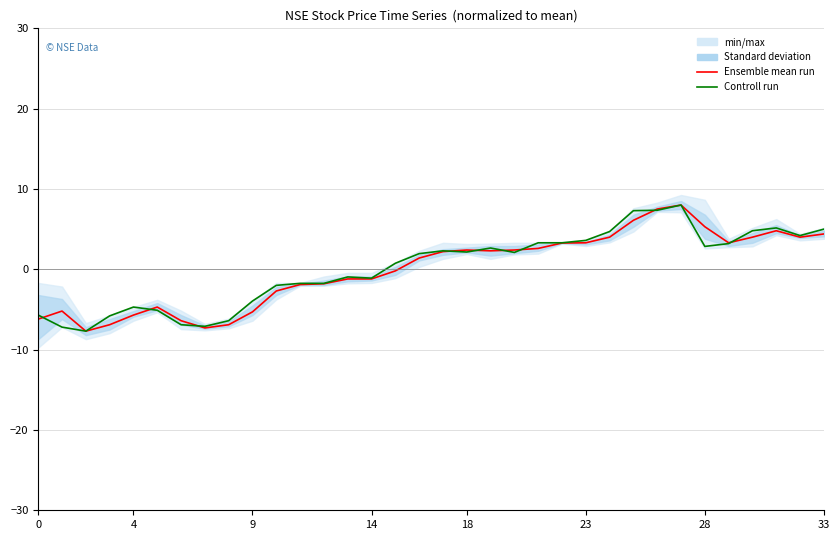

Does the chart have visible grid lines?

Yes